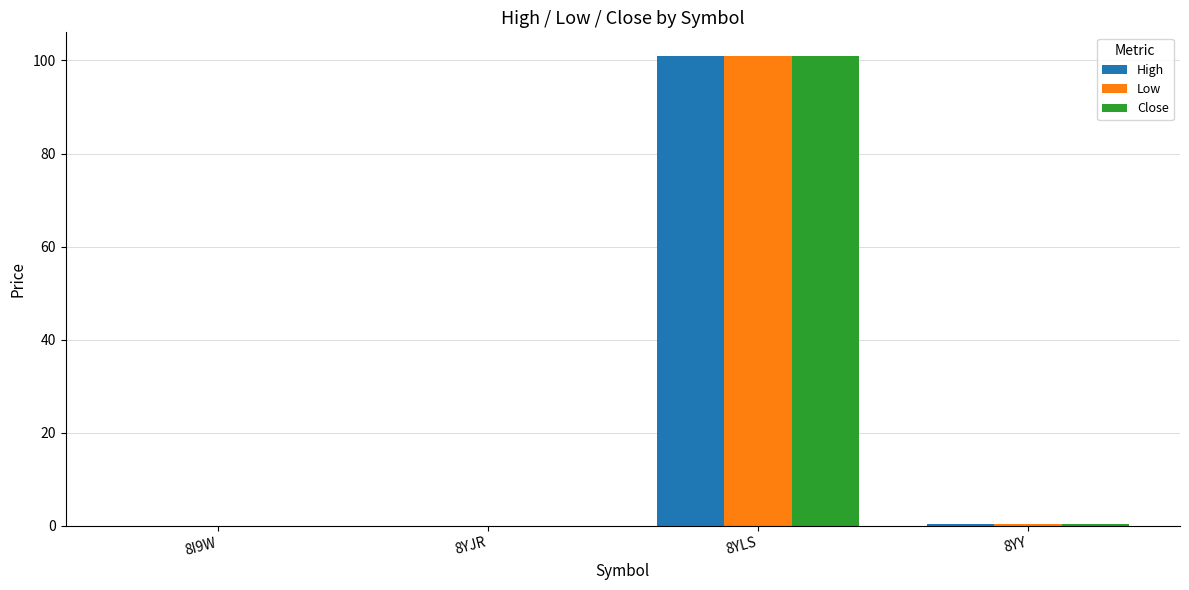

What is the difference between the High values at 8I9W and 8YLS?

101.0